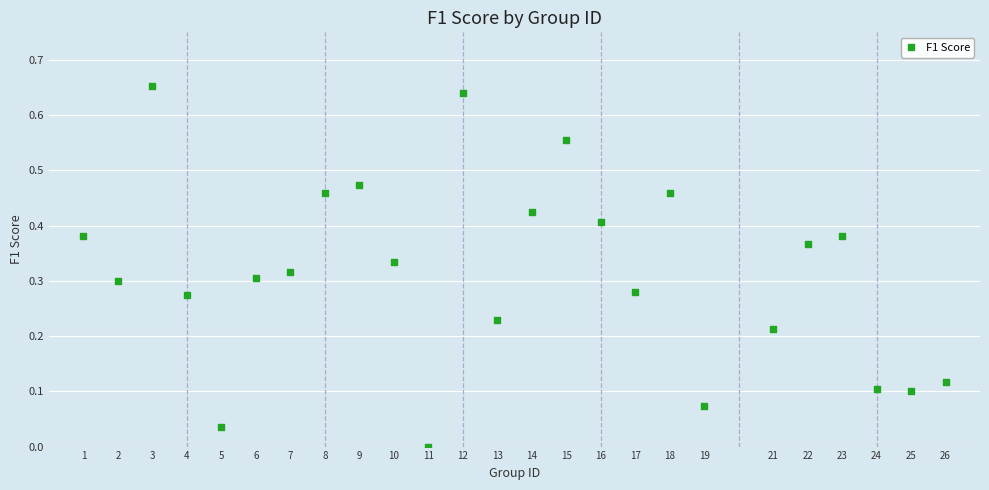

What is the range of X values (max minus min)?

25.0